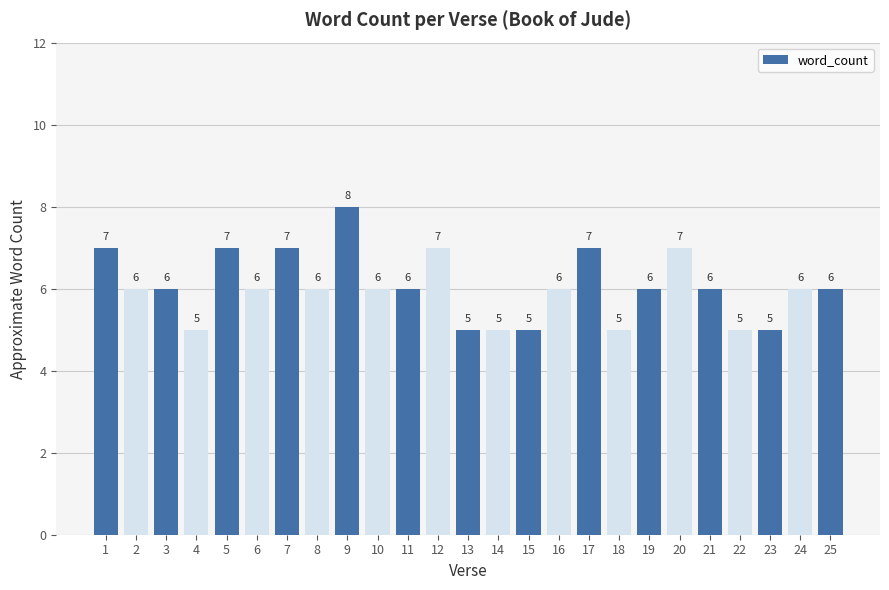

What is the ratio of the value at 25 to the value at 4?

1.2